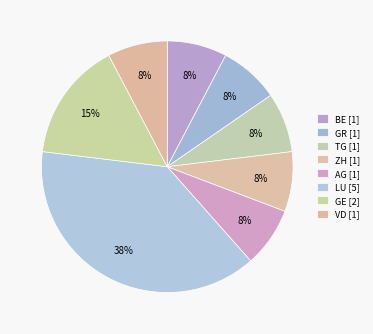

Count the number of slices in the pie.

8